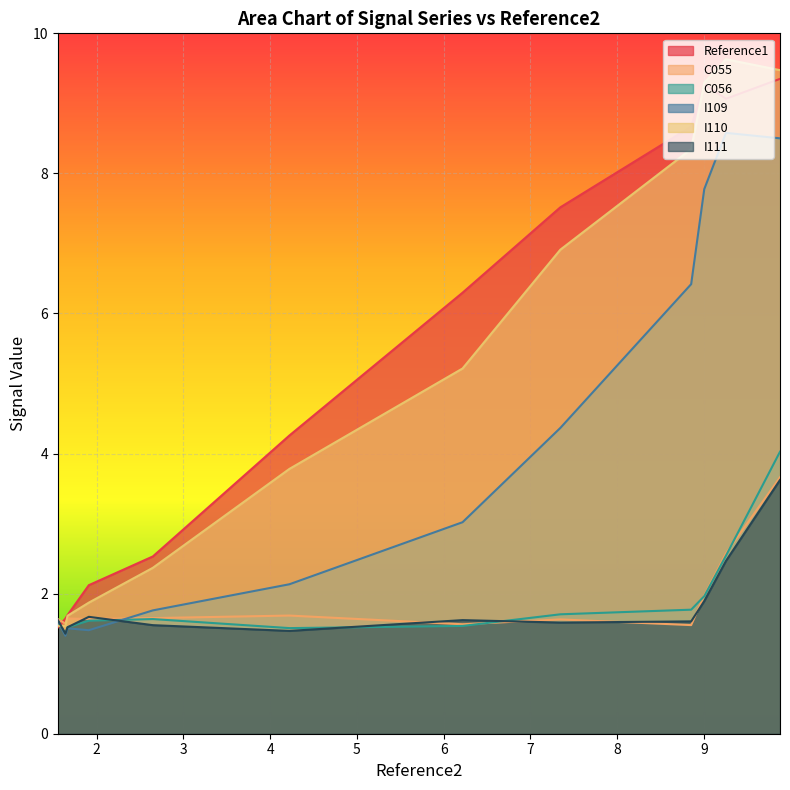

How many lines are shown in the chart?

6